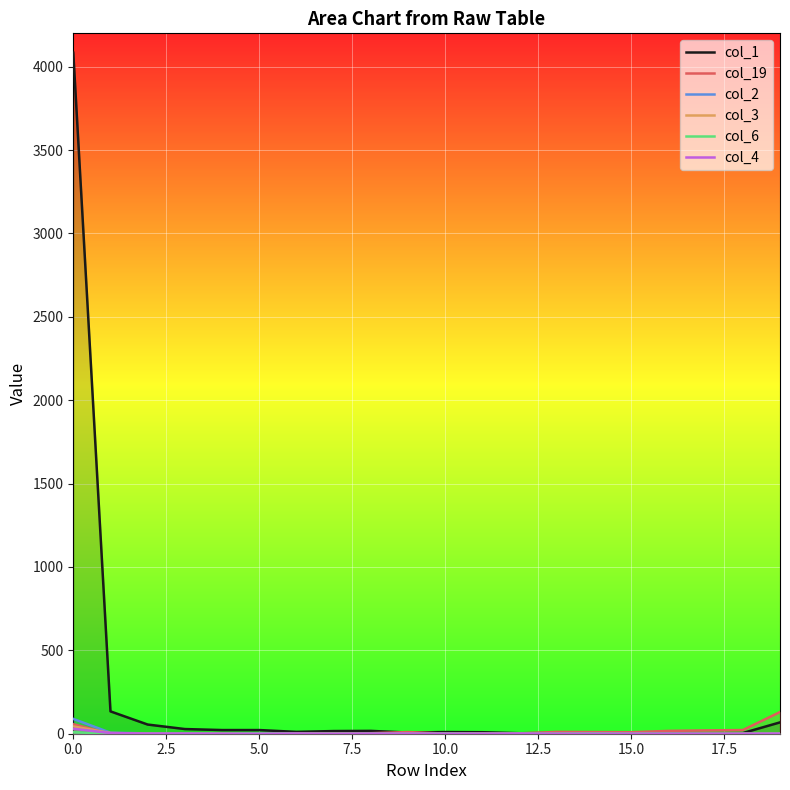

Count the number of categories in the chart.

20